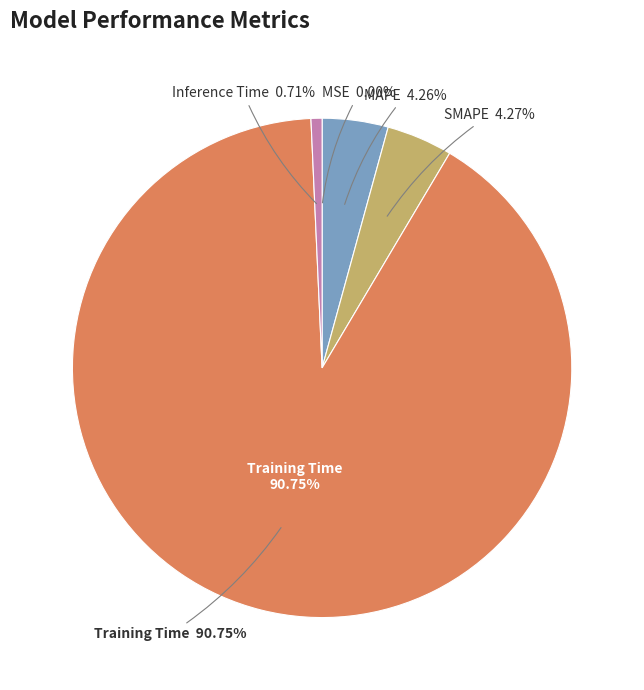

How many segments does this pie chart have?

5